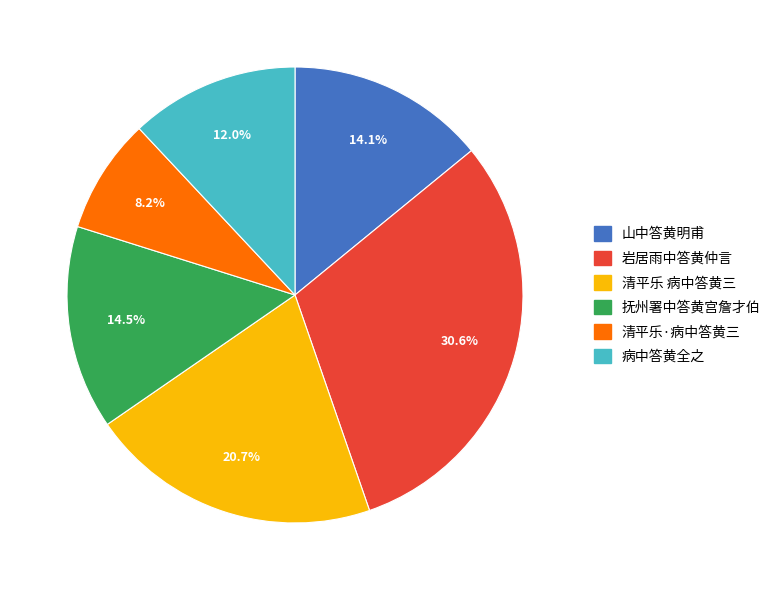

What percentage is the 山中答黄明甫 slice, to the nearest percent?

14%